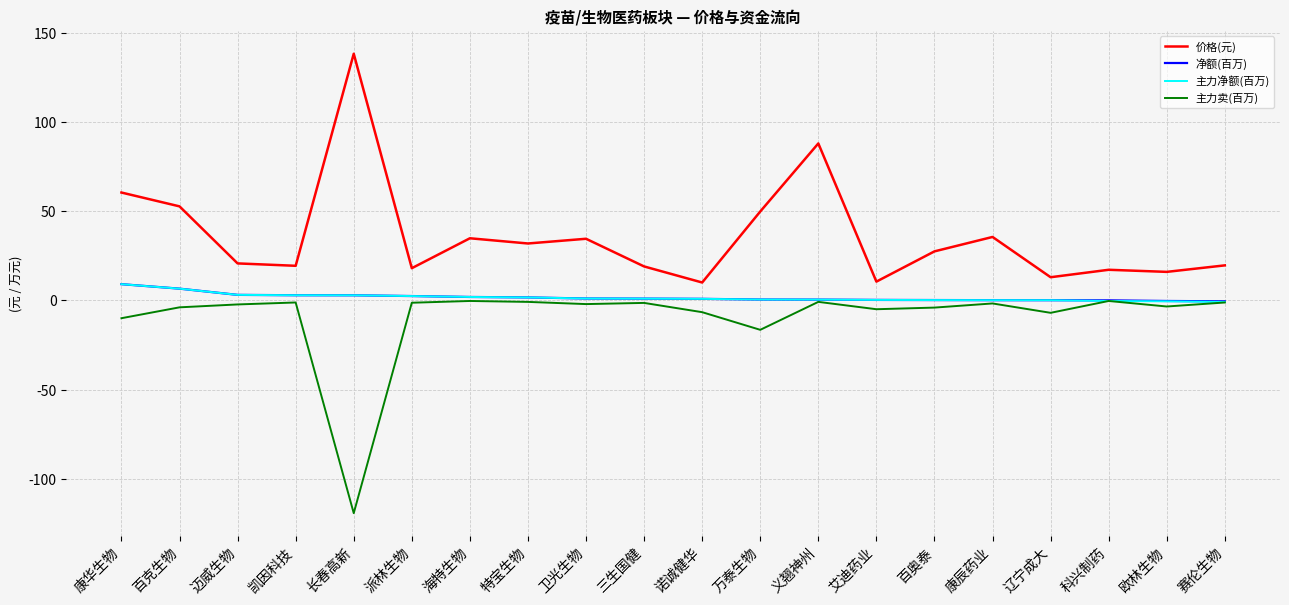

How many lines are shown in the chart?

4